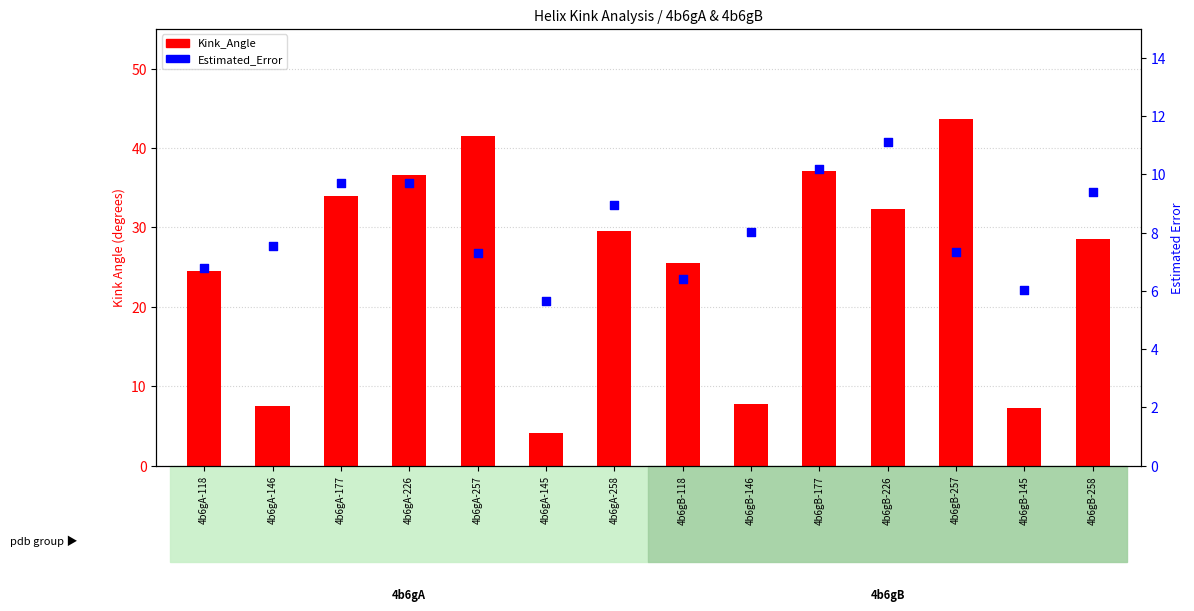

Which series reaches the minimum Y coordinate?

Kink_Angle